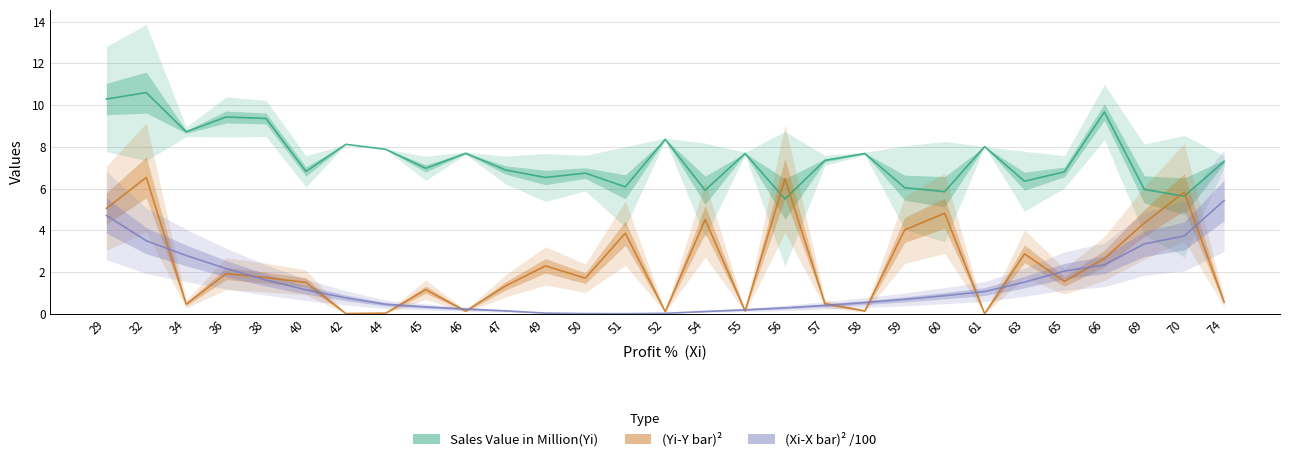

Where is the first local maximum for Sales Value in Million(Yi)?

32